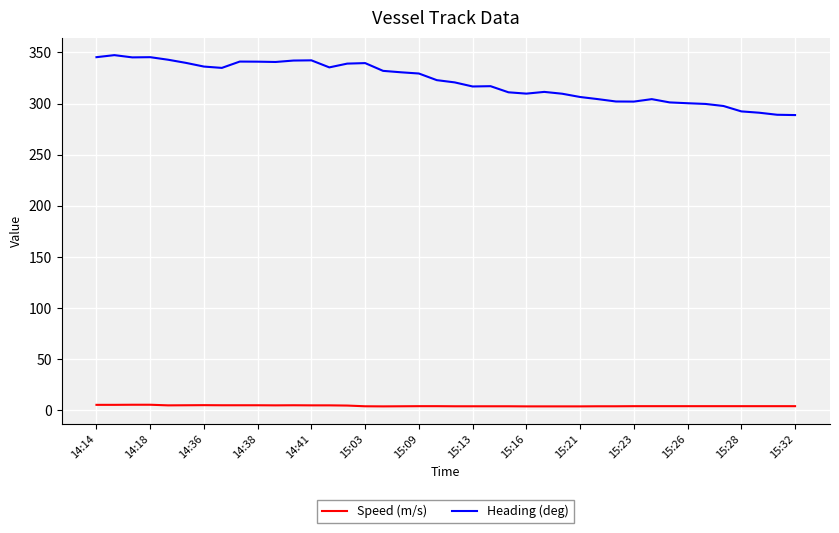

True or false: Speed (m/s) and Heading (deg) cross at least once.

False